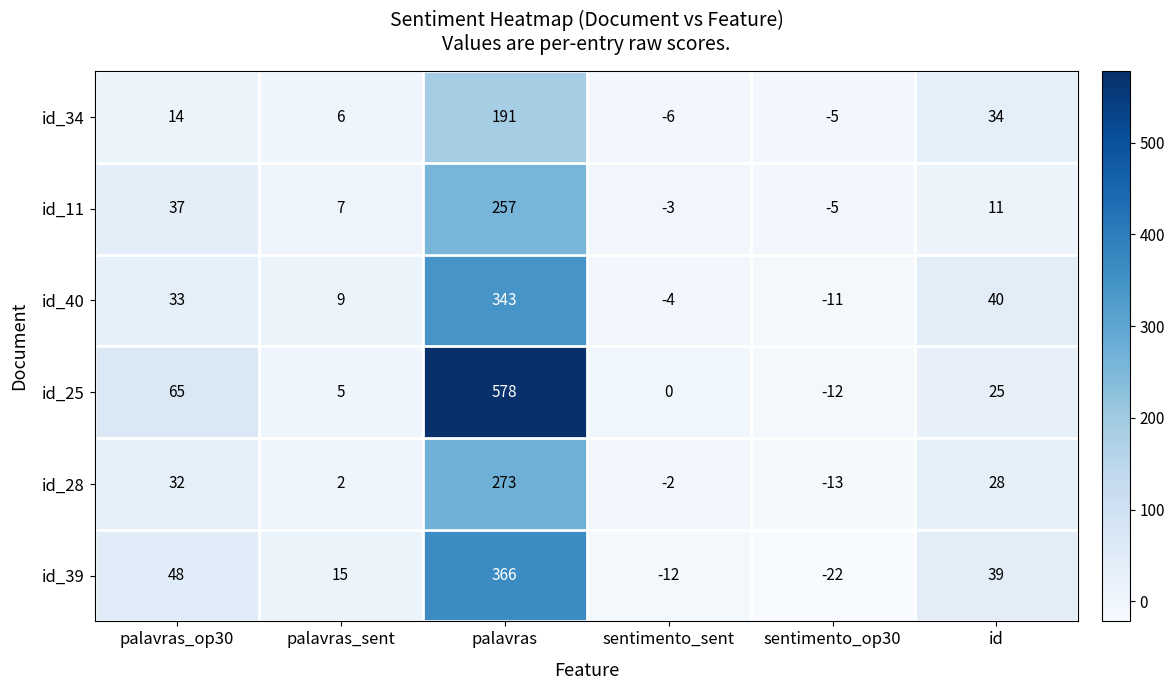

How many data points does each series have?

6